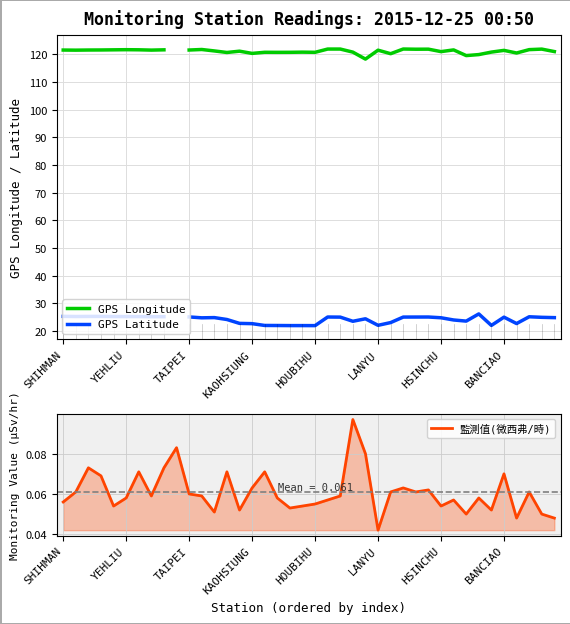

At how many categories does at least one series exceed 2?

39